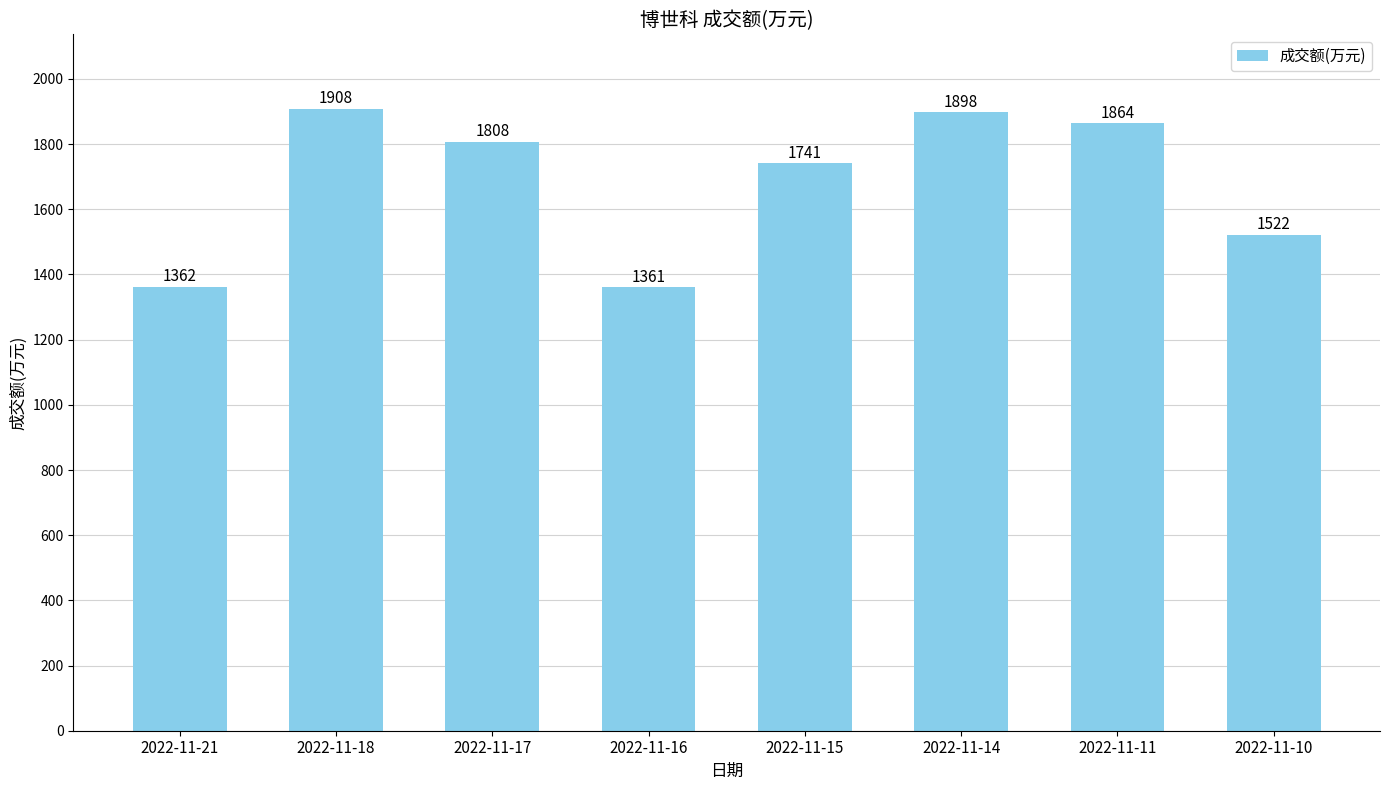

At which category does the chart reach its peak across all series?

2022-11-18